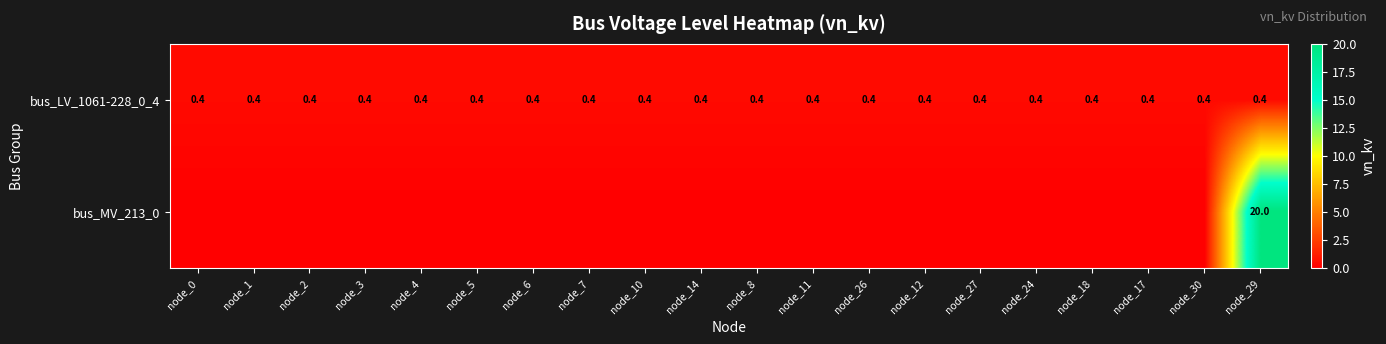

True or false: bus_LV_1061-228_0_4 has a value of 0.6 at node_27.

False